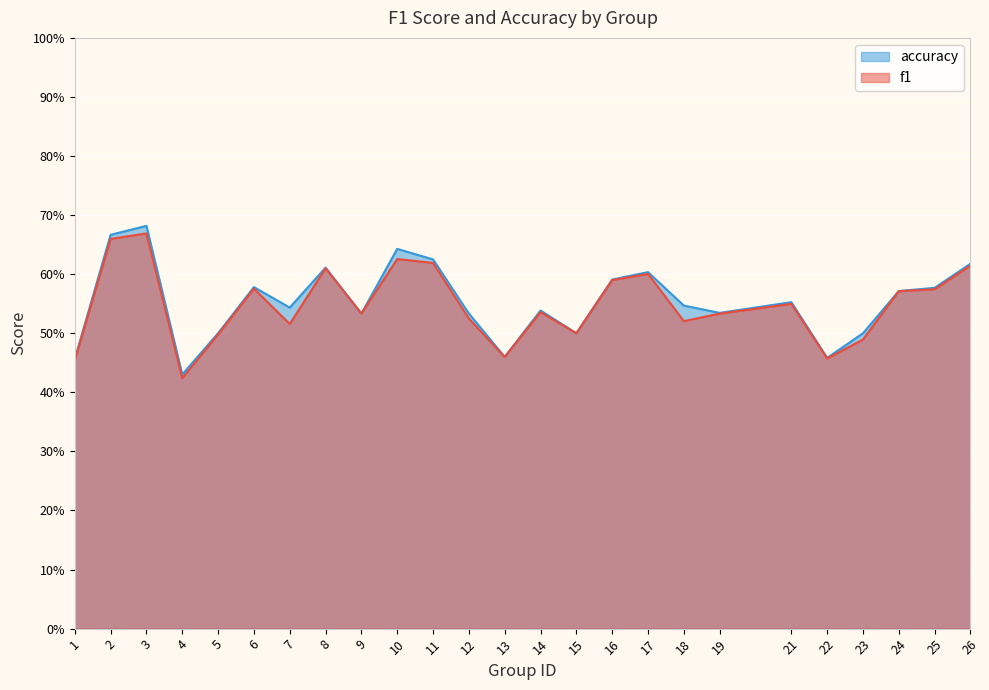

The accuracy series shows 0.8 at 17. True or false?

False